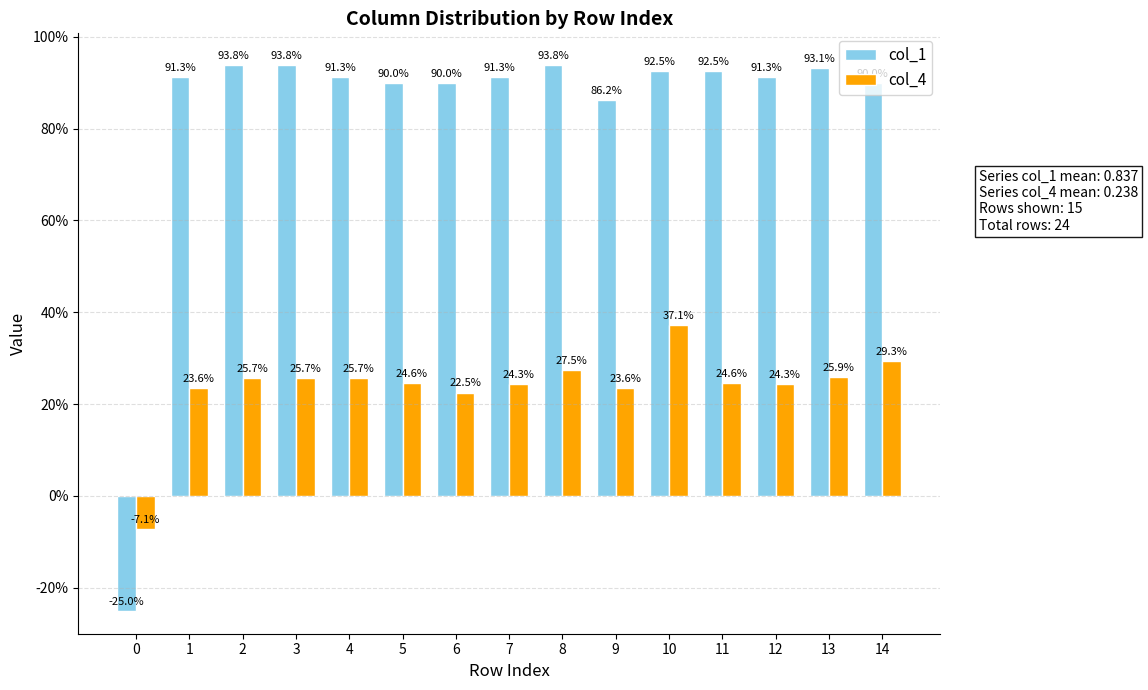

Rank the series by their average value, from highest to lowest.

col_1, col_4